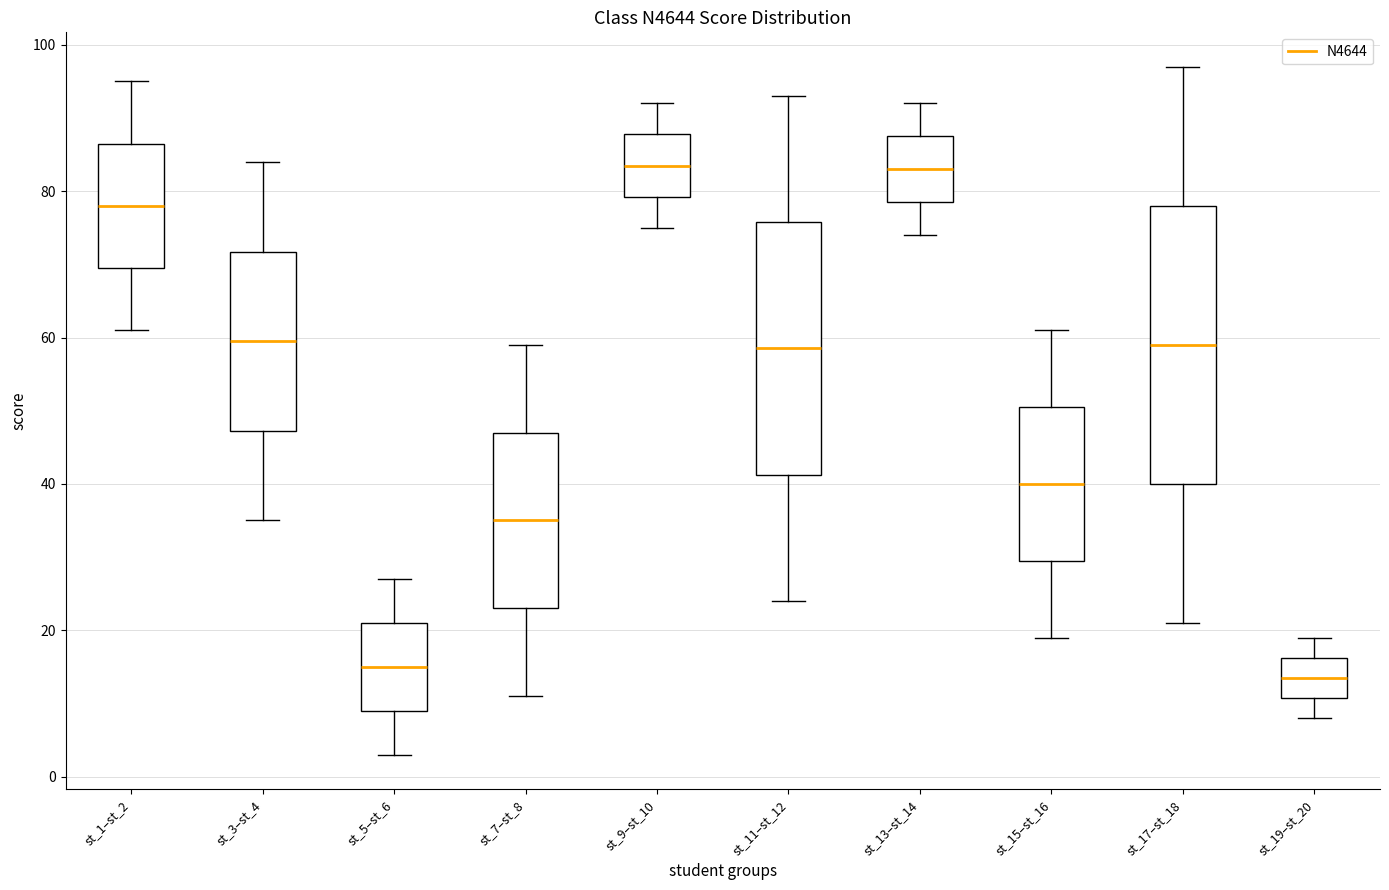

Where does the upper whisker of the box for st_7–st_8 end on the y-axis? The values are not printed on the chart, so give them approximately, as read against the axis.

60